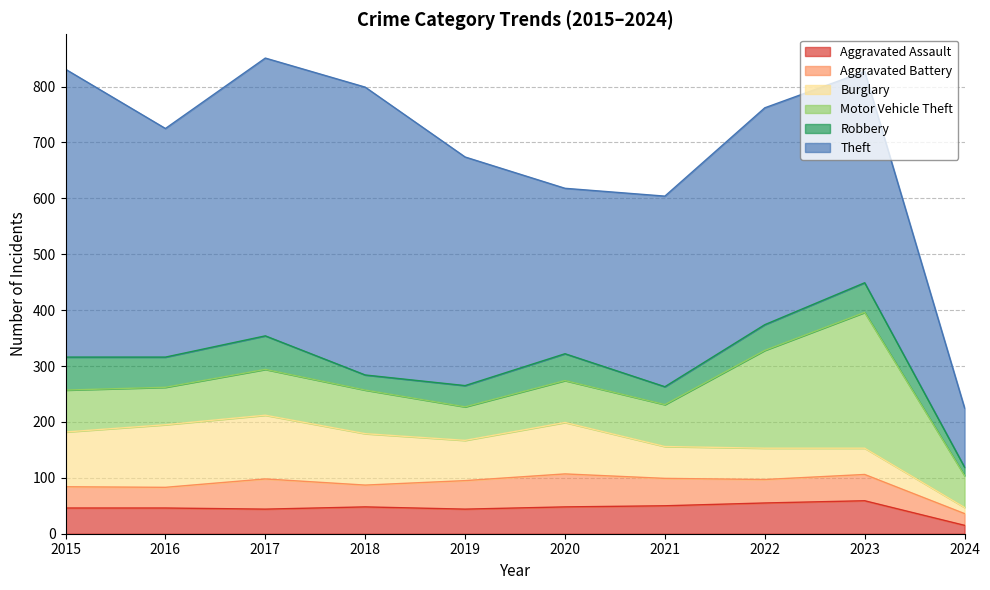

How many data points in Robbery are less than 48?

5